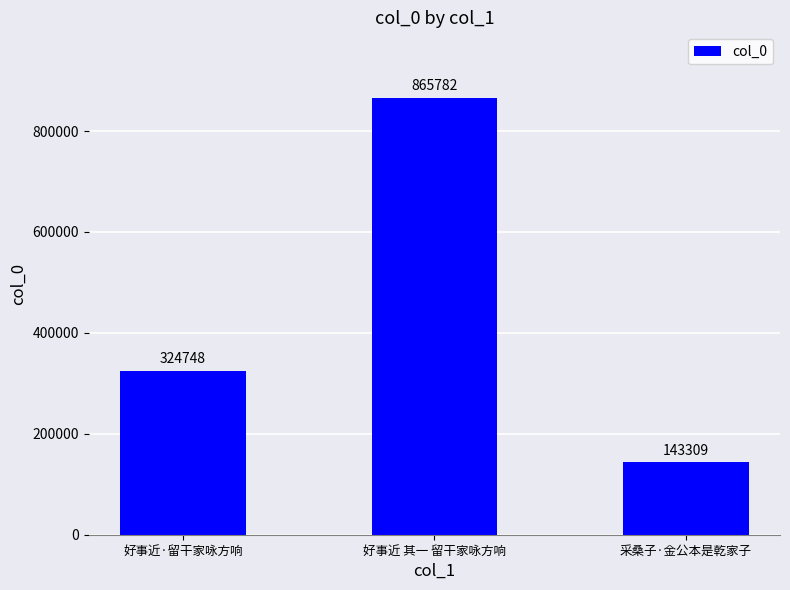

Between 采桑子·金公本是乾家子 and 好事近·留干家咏方响, which is larger?

好事近·留干家咏方响